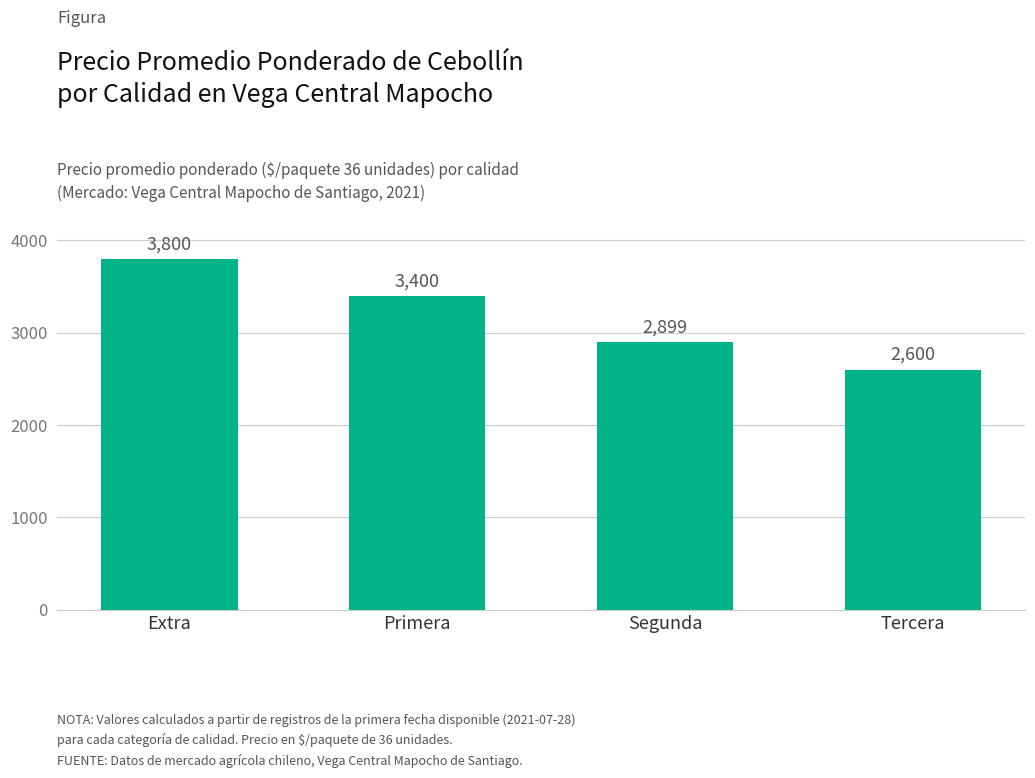

Reading left to right, what are all the values shown in this chart?

Extra=3800	Primera=3400	Segunda=2899	Tercera=2600